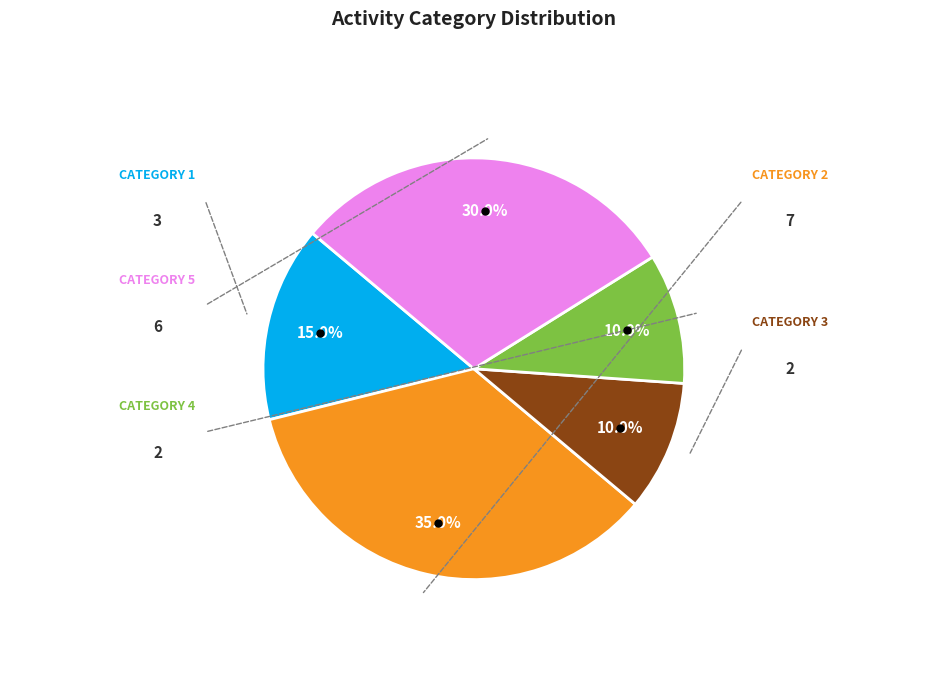

Does any single category account for the majority?

No